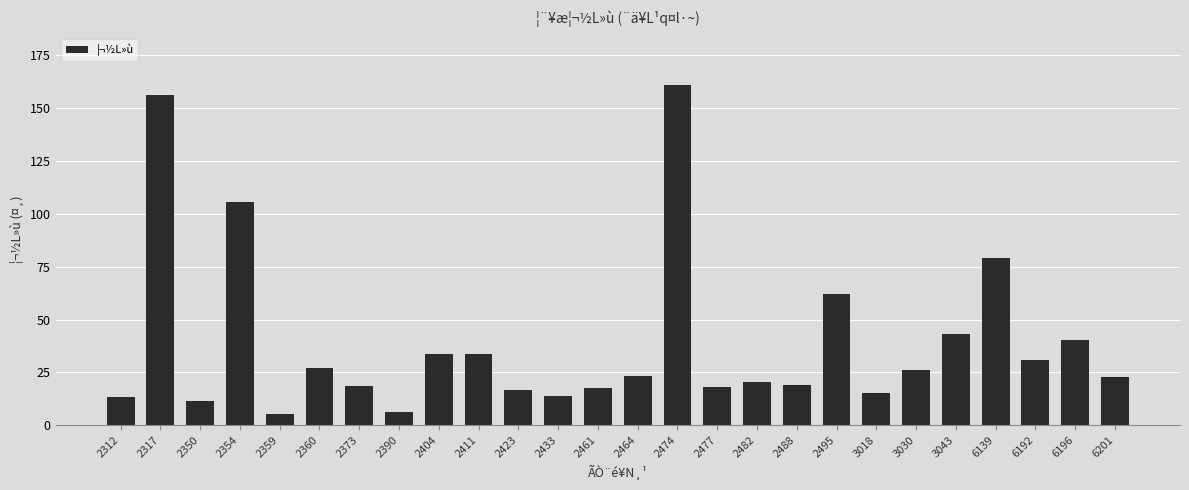

Are the bars grouped side by side (vs. stacked)?

No